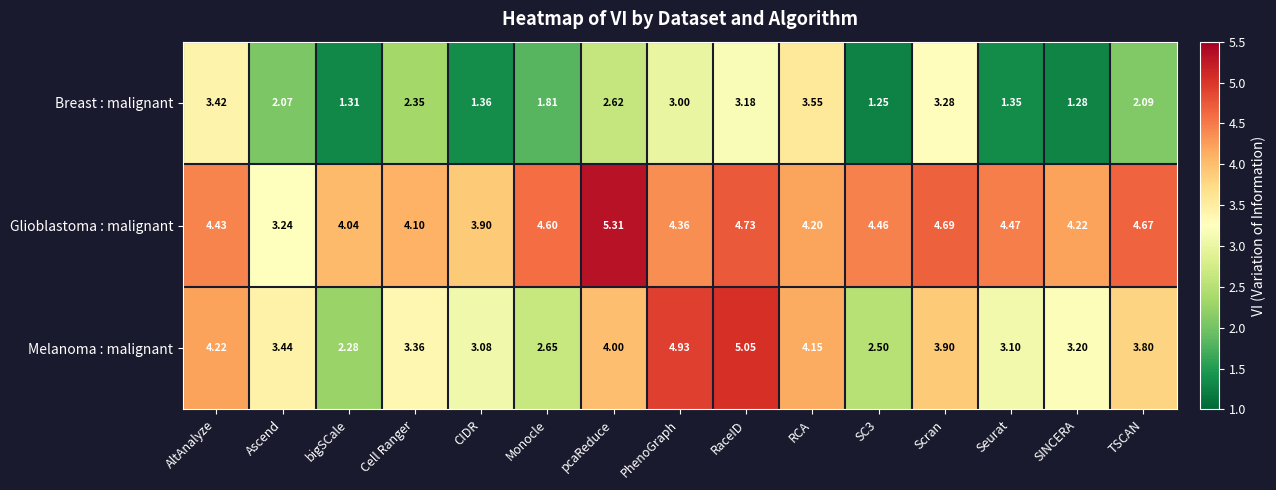

At which category is the sum across all series the highest?

RaceID